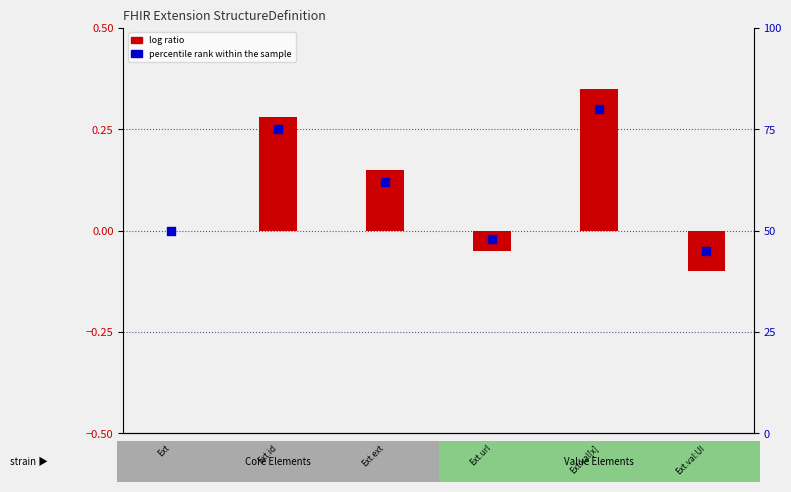

Which series has the largest total across all categories?

percentile rank within the sample